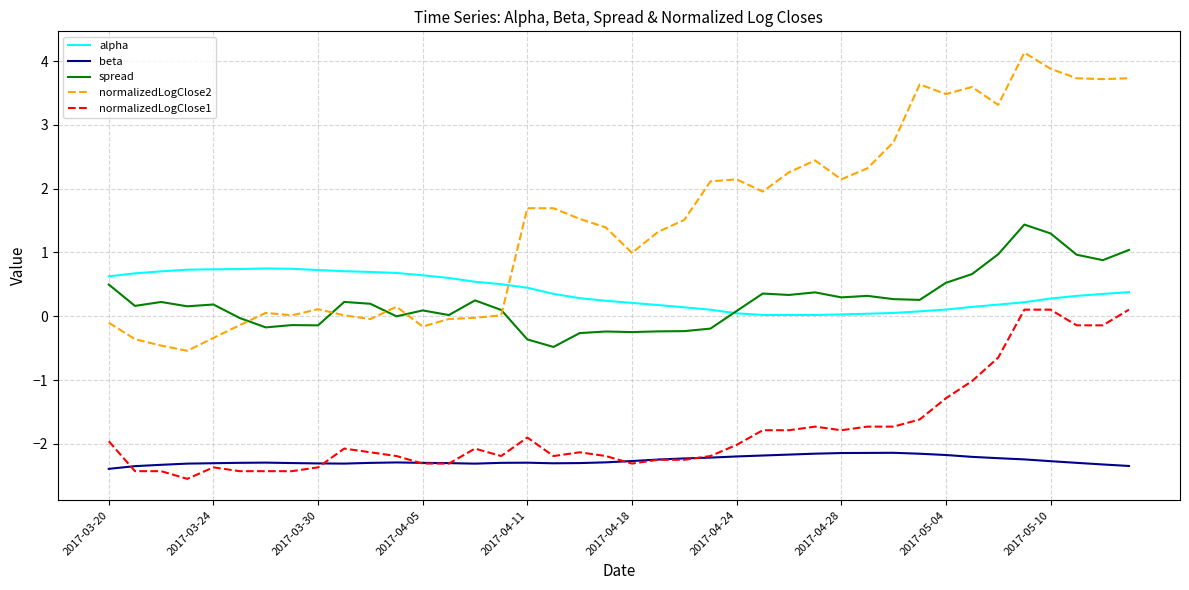

Which series has the largest total across all categories?

normalizedLogClose2